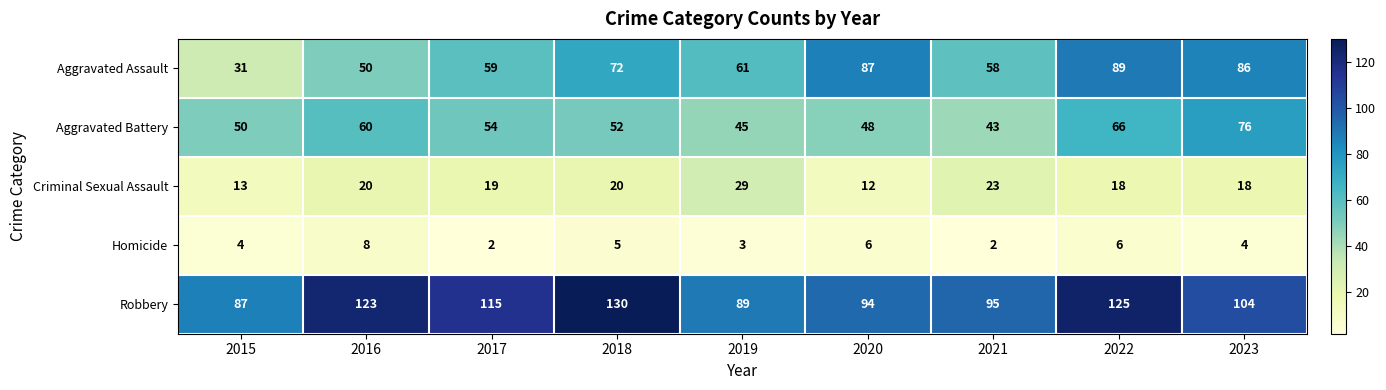

True or false: Aggravated Battery has a value of 48 at 2020.

True